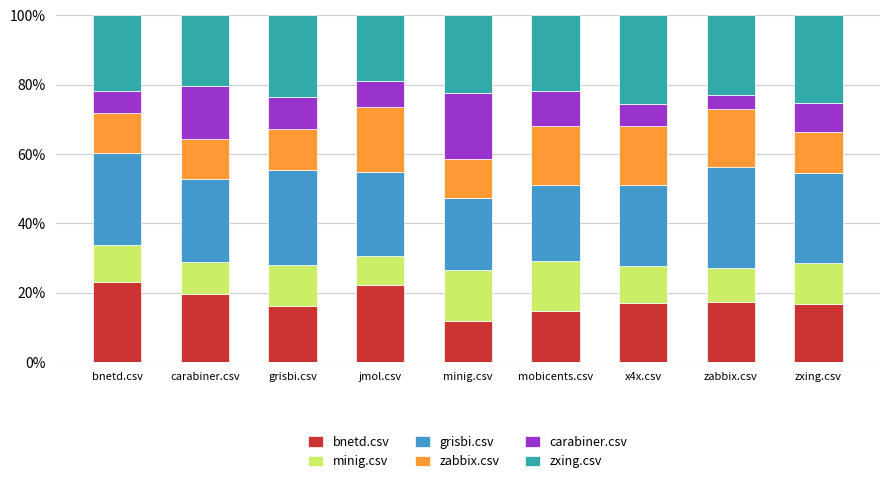

What is the highest value of the bnetd.csv series?

23.2